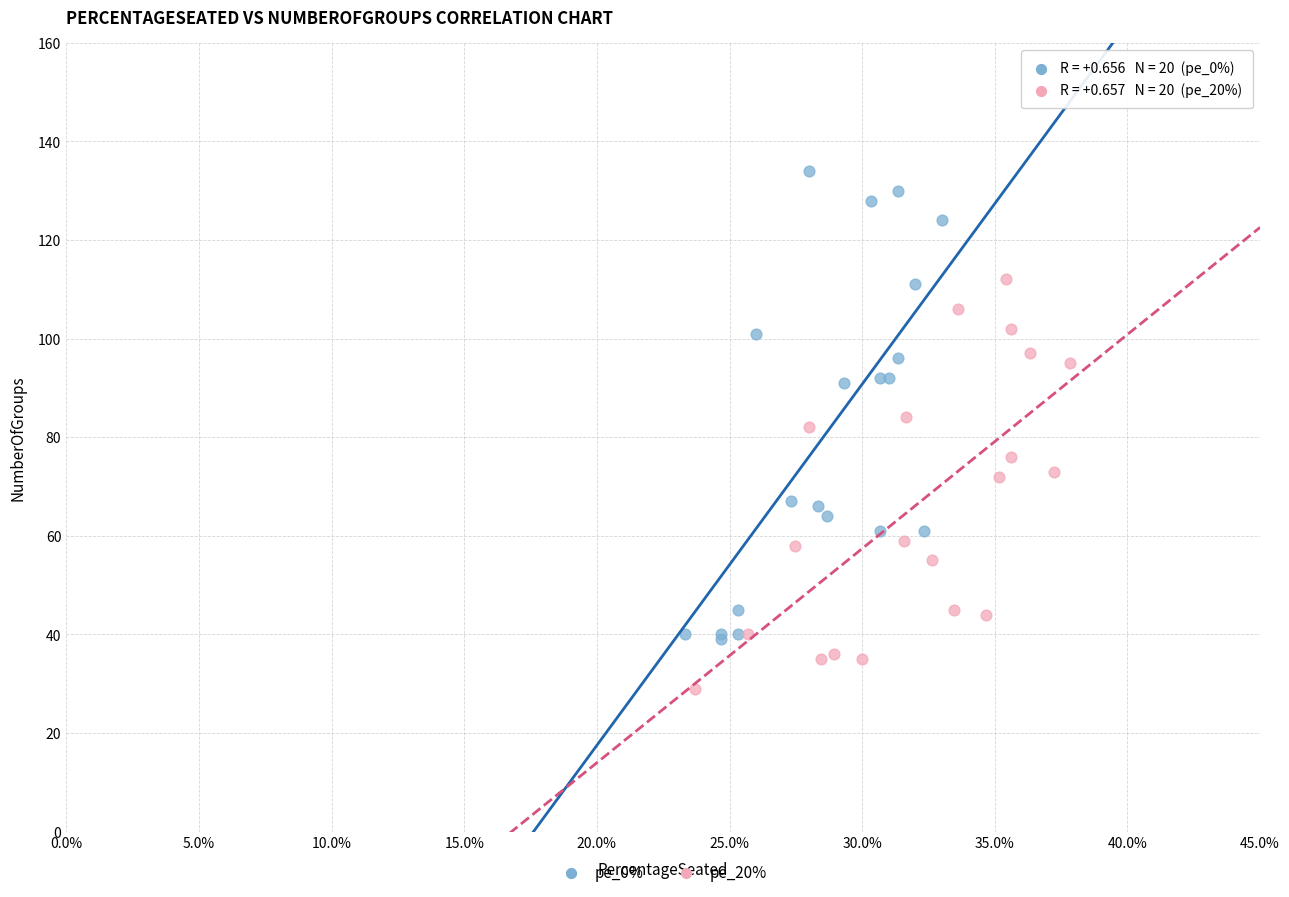

Which series has the largest Y range (max minus min)?

pe_0%